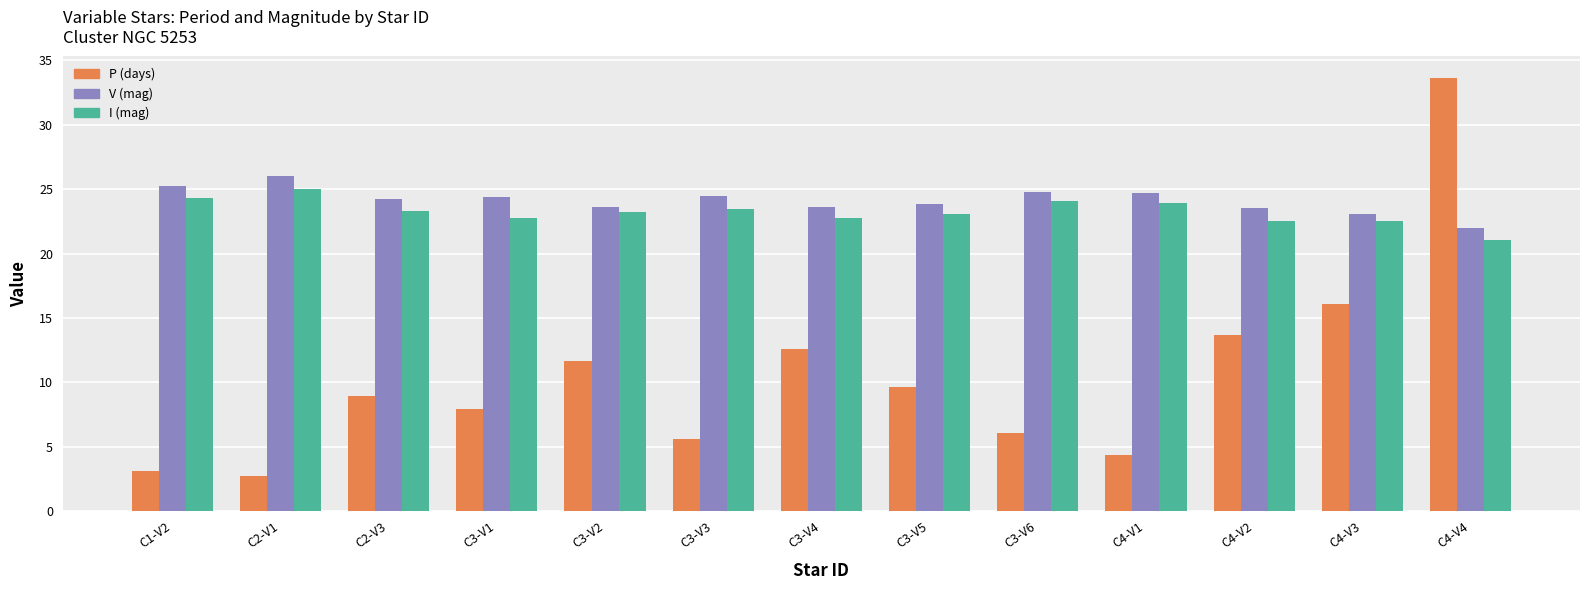

The value of V (mag) at C3-V3 is 35.0. True or false?

False